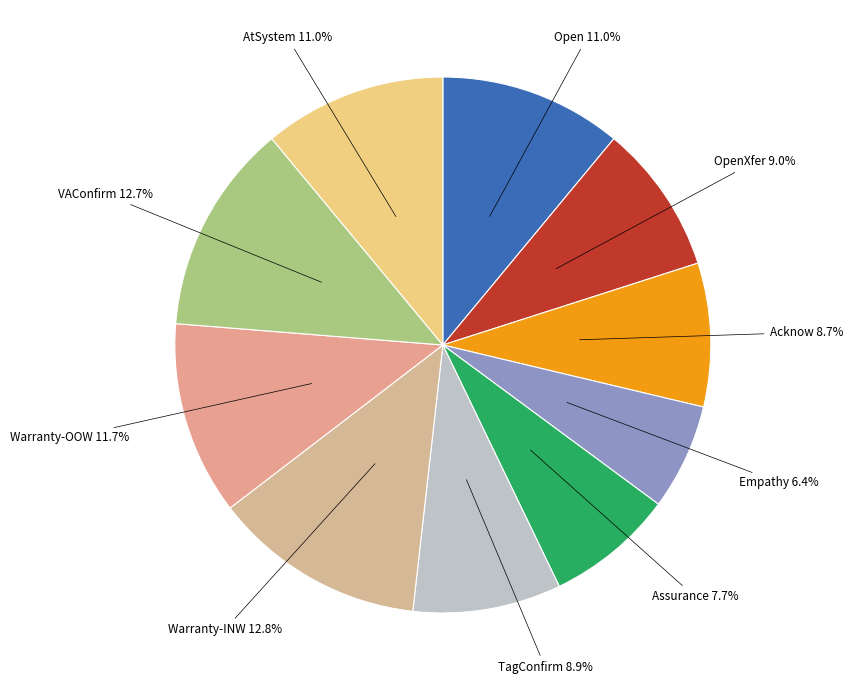

The Open slice represents 11% of the pie. True or false?

True